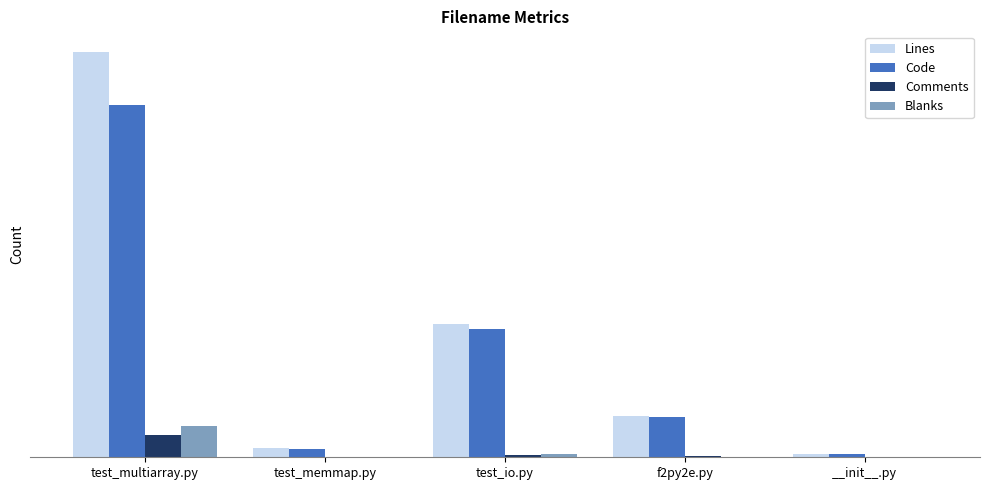

What is the average value of the Comments series?

74